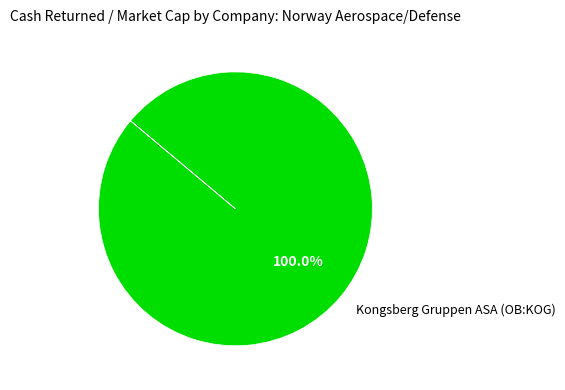

Count the number of slices in the pie.

1